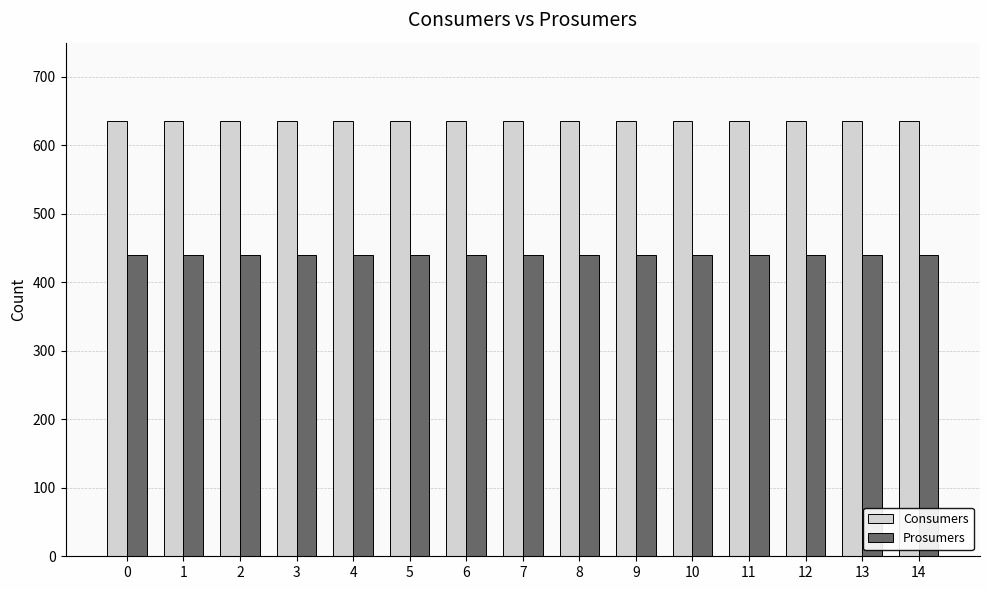

Rank the series by their average value, from lowest to highest.

Prosumers, Consumers